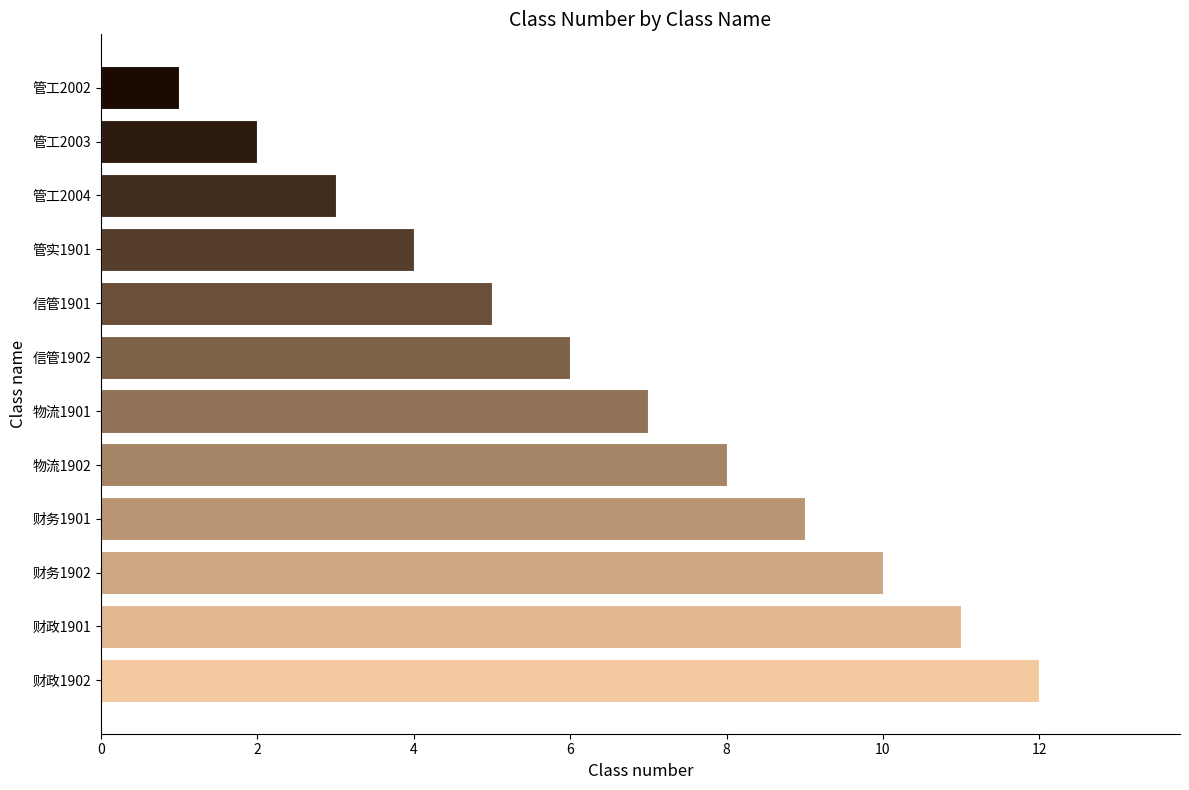

What is the smallest value displayed?

1